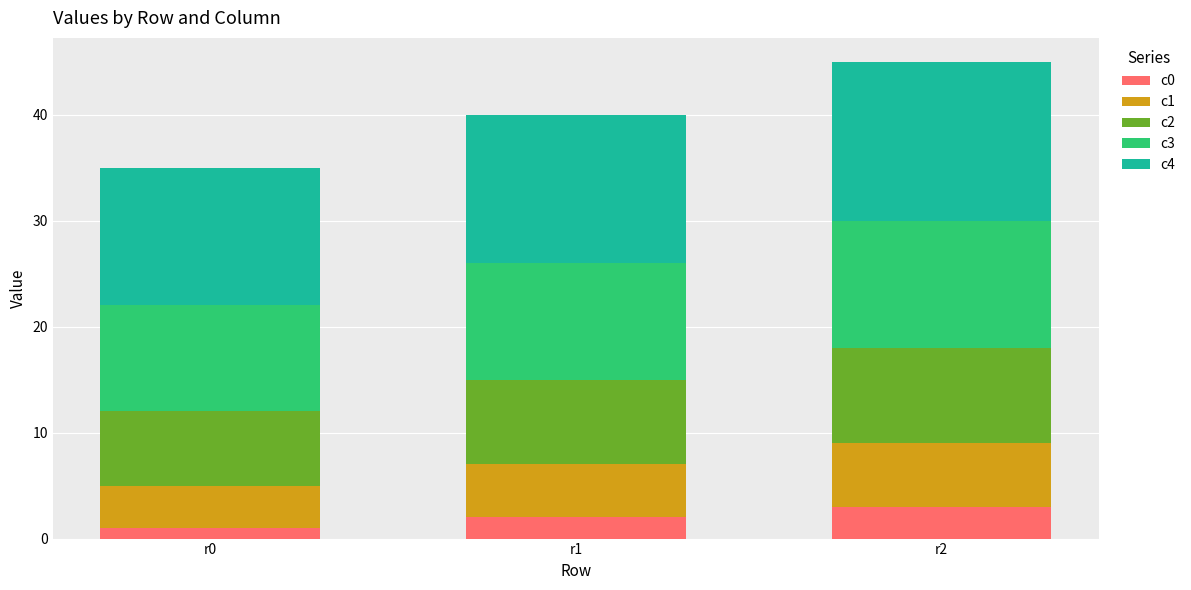

At which category is the sum across all series the highest?

r2